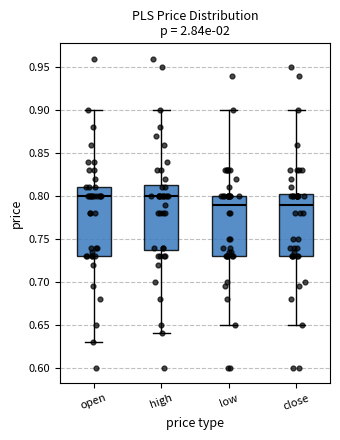

Reading left to right, read every box against the y-axis: the position of its median line, the range the box covers, and the ends of its whiskers. The values are not printed on the chart, so give them approximately, as read against the axis.

open: median 0.800, box 0.730 to 0.810, whiskers 0.630 to 0.900
high: median 0.800, box 0.740 to 0.815, whiskers 0.640 to 0.900
low: median 0.790, box 0.730 to 0.800, whiskers 0.650 to 0.900
close: median 0.790, box 0.730 to 0.805, whiskers 0.650 to 0.900